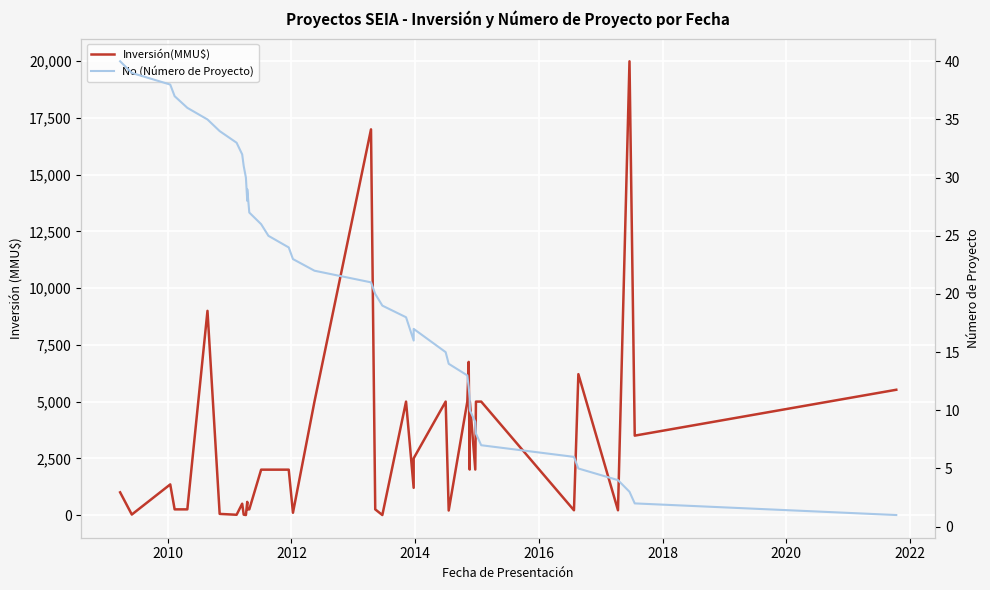

How many data points does each series have?

40